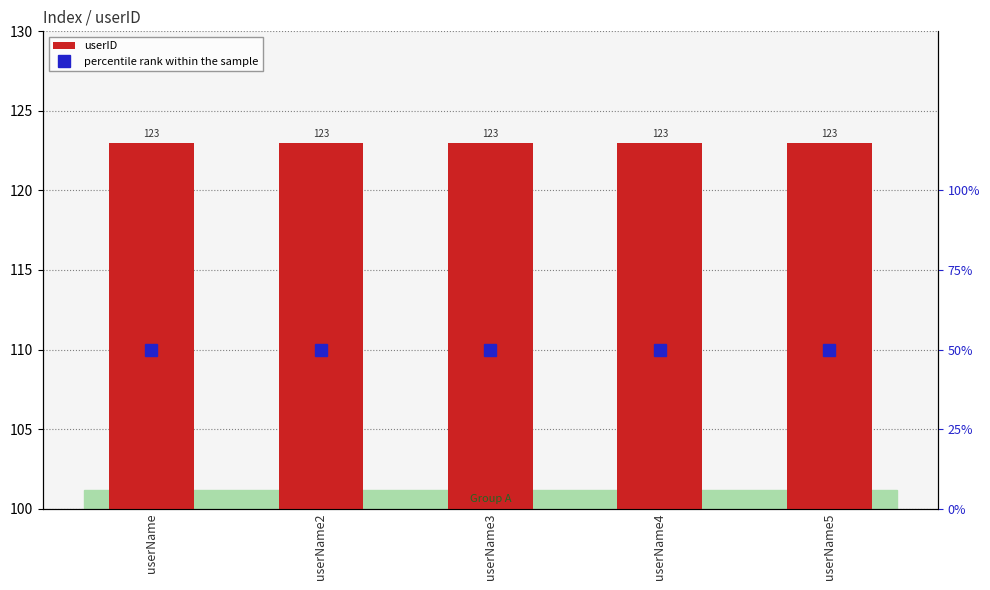

What is the lowest value of the userID series?

123